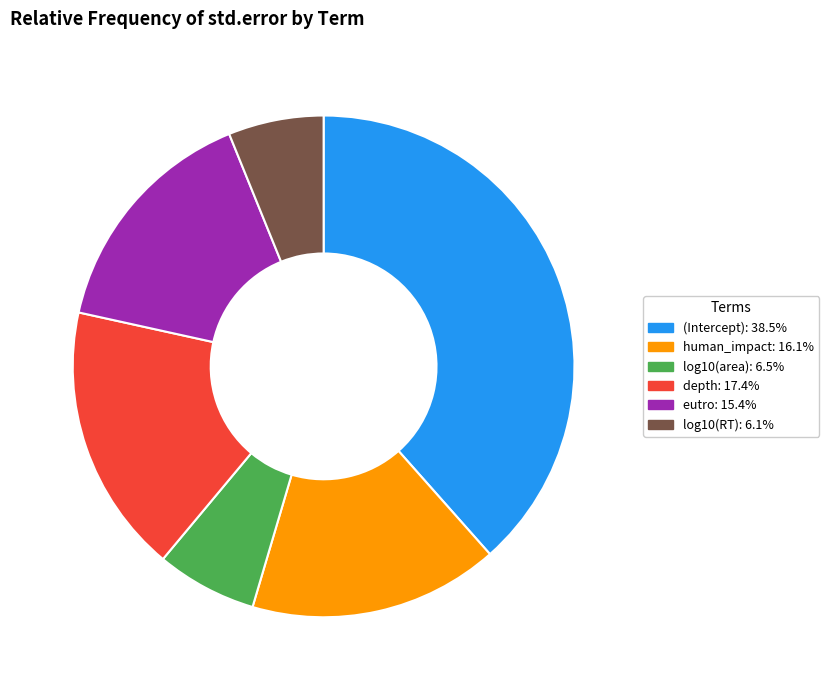

Is it true that human_impact is 23% of the pie?

False